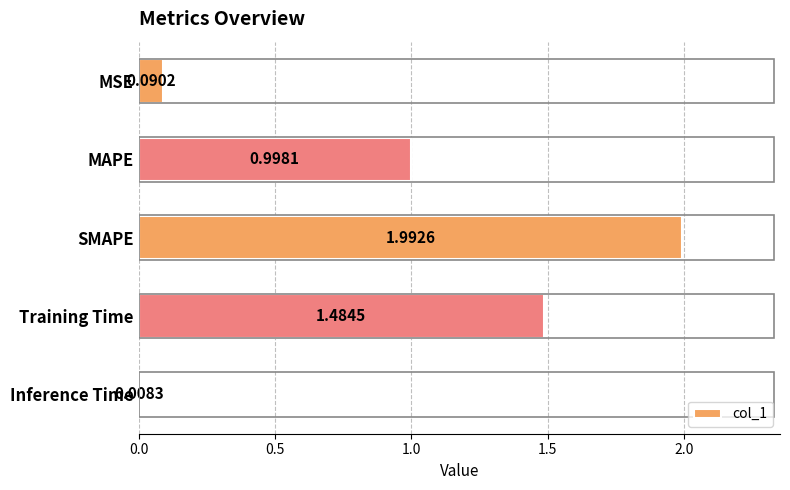

What is the difference between the maximum and minimum values?

2.0